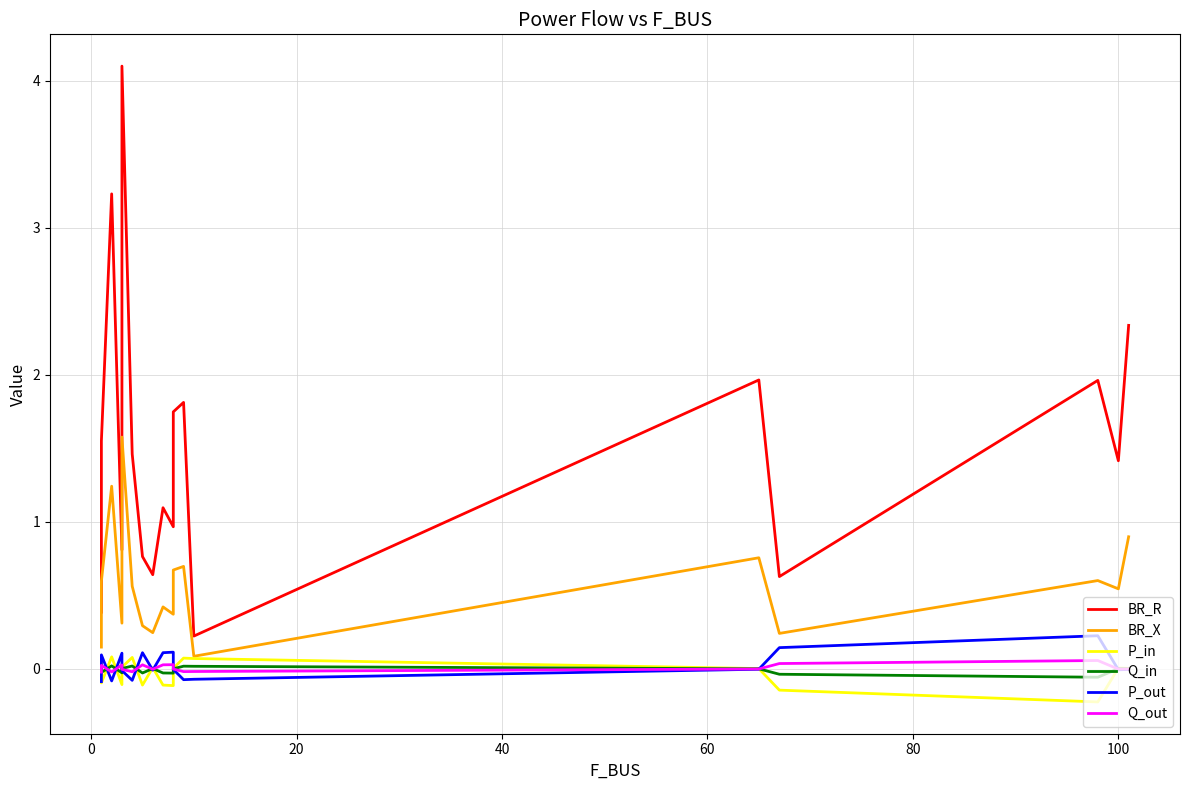

Rank the series by their maximum value, from lowest to highest.

Q_in, Q_out, P_in, P_out, BR_X, BR_R